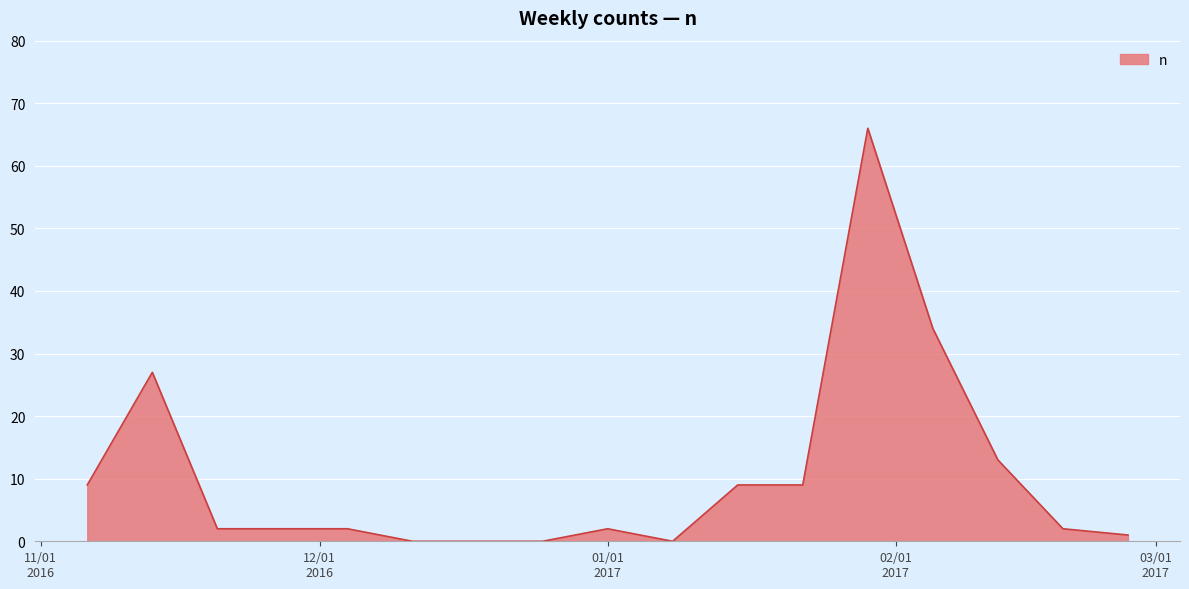

What is the greatest value displayed?

66